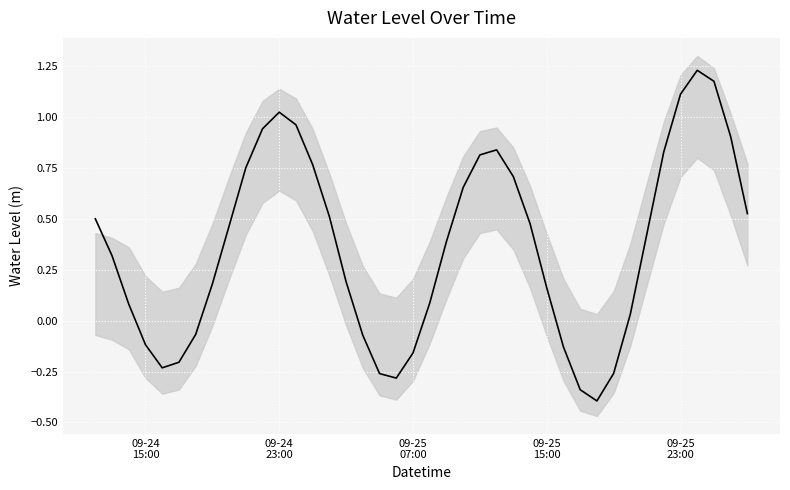

How many values are below zero?

12